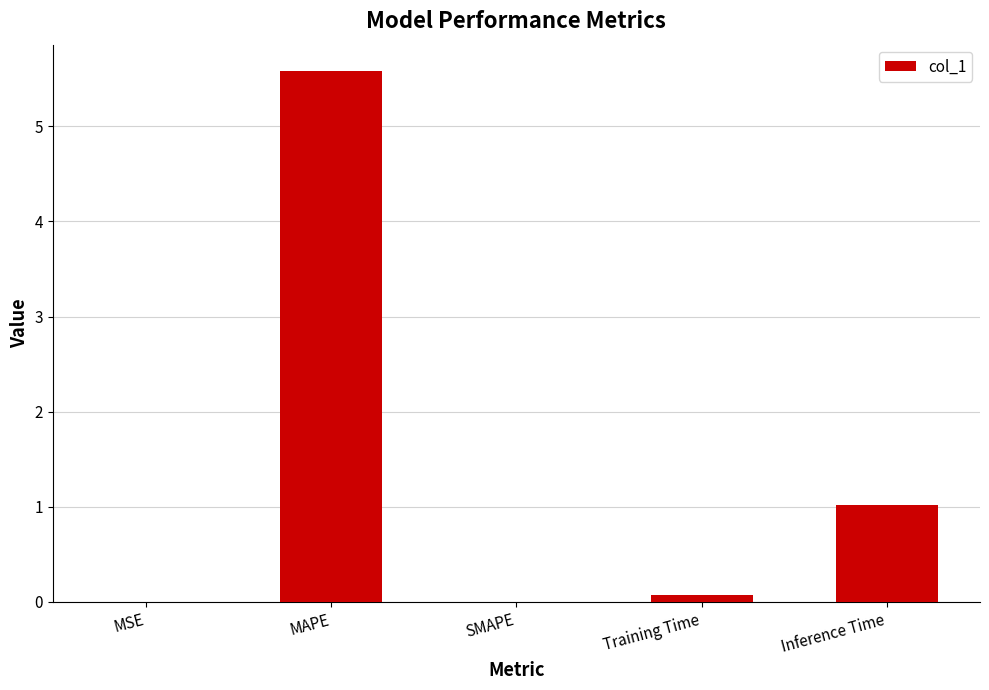

What is the sum of the values at Inference Time and MAPE?

6.6